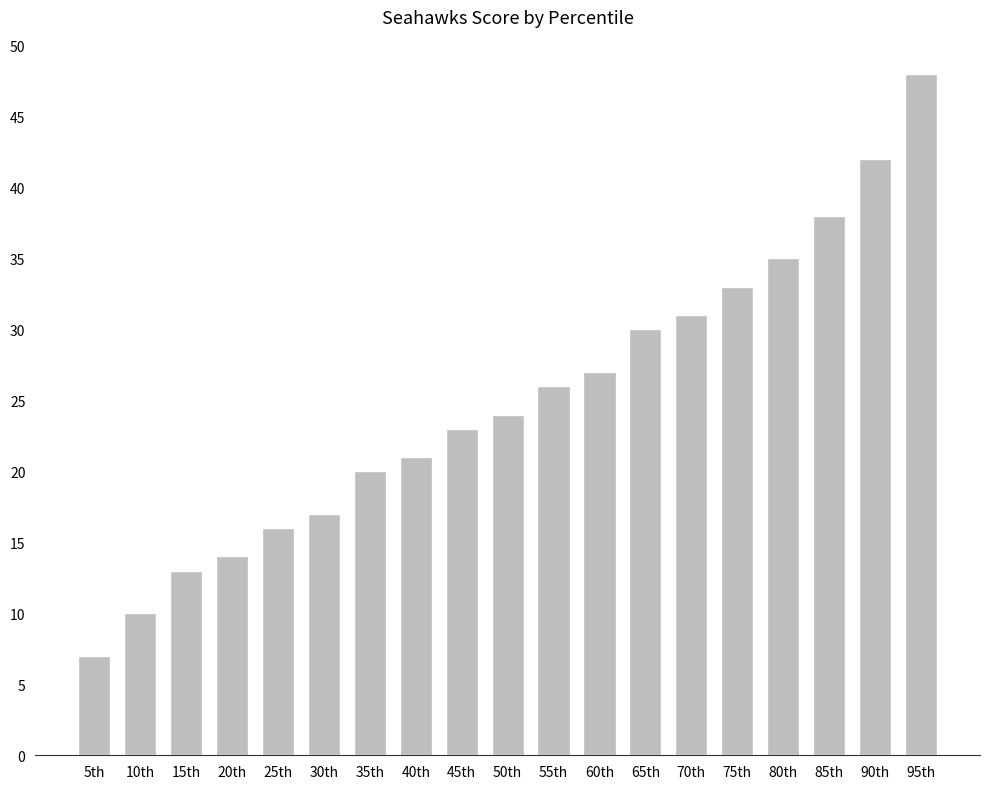

List the labels in order of value, largest first.

95th, 90th, 85th, 80th, 75th, 70th, 65th, 60th, 55th, 50th, 45th, 40th, 35th, 30th, 25th, 20th, 15th, 10th, 5th